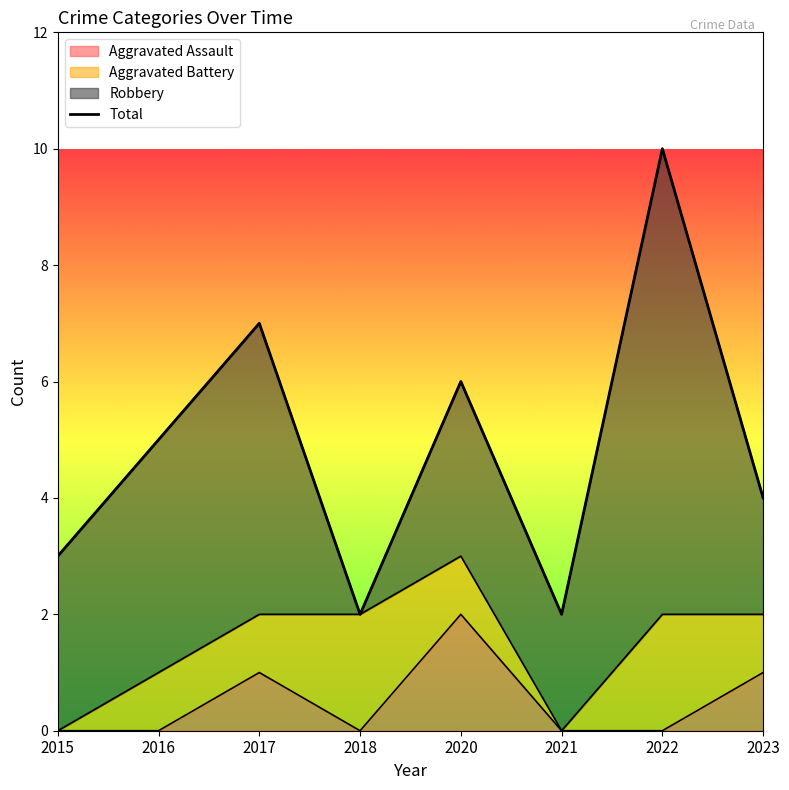

Reading left to right, list all the values displayed in this chart.

3	5	7	2	6	2	10	4